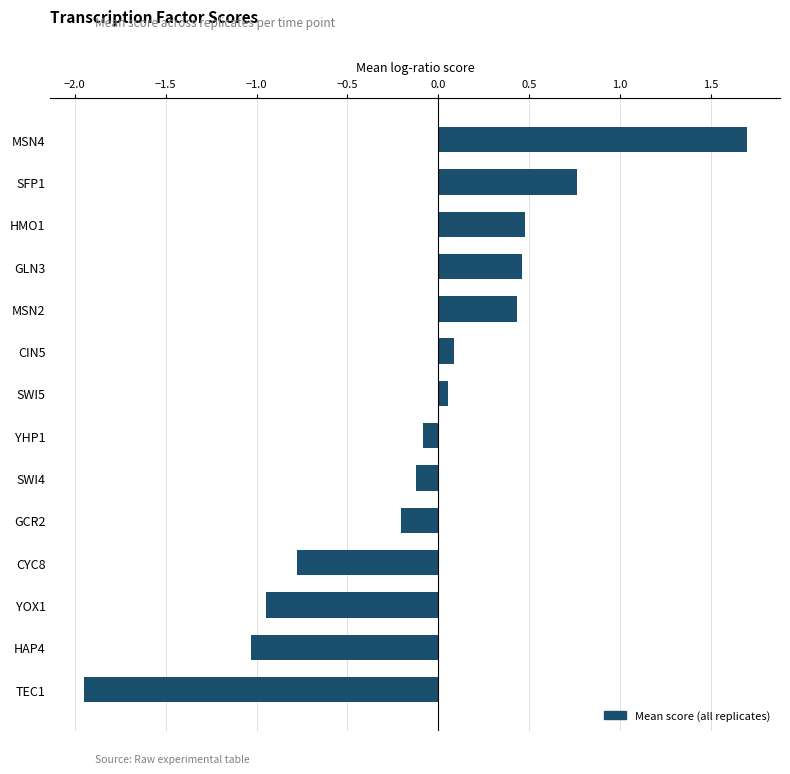

Between MSN2 and SWI4, which is larger?

MSN2